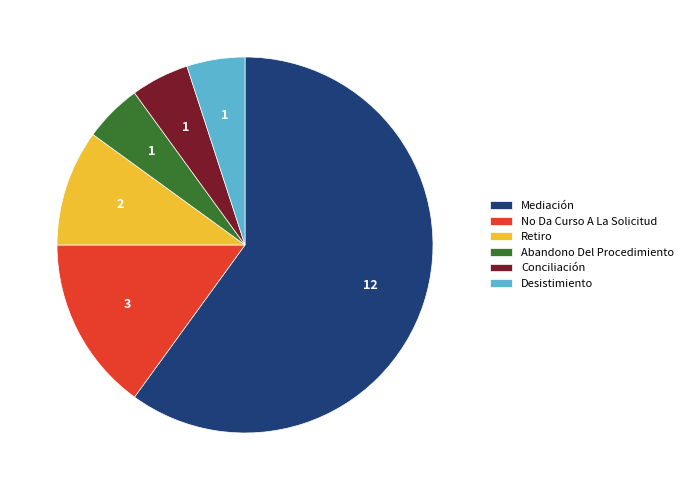

Approximately how many times larger is the value at Mediación compared to No Da Curso A La Solicitud?

4.0